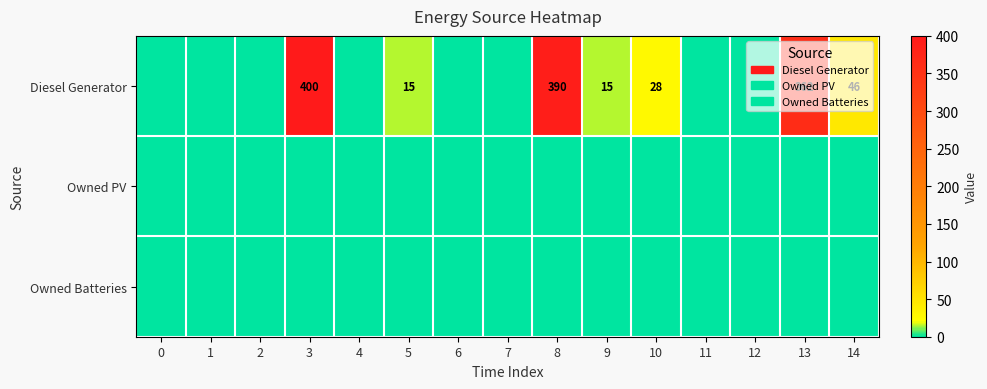

The value of Diesel Generator at 10 is 28. True or false?

True